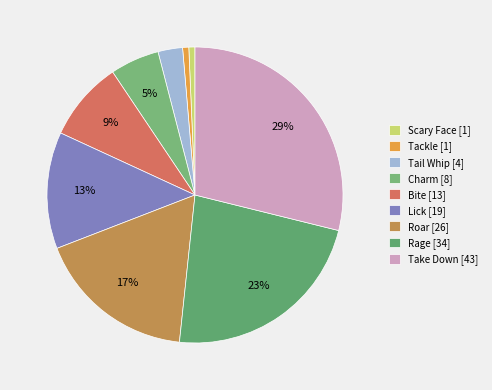

What is the largest slice in the pie chart?

Take Down